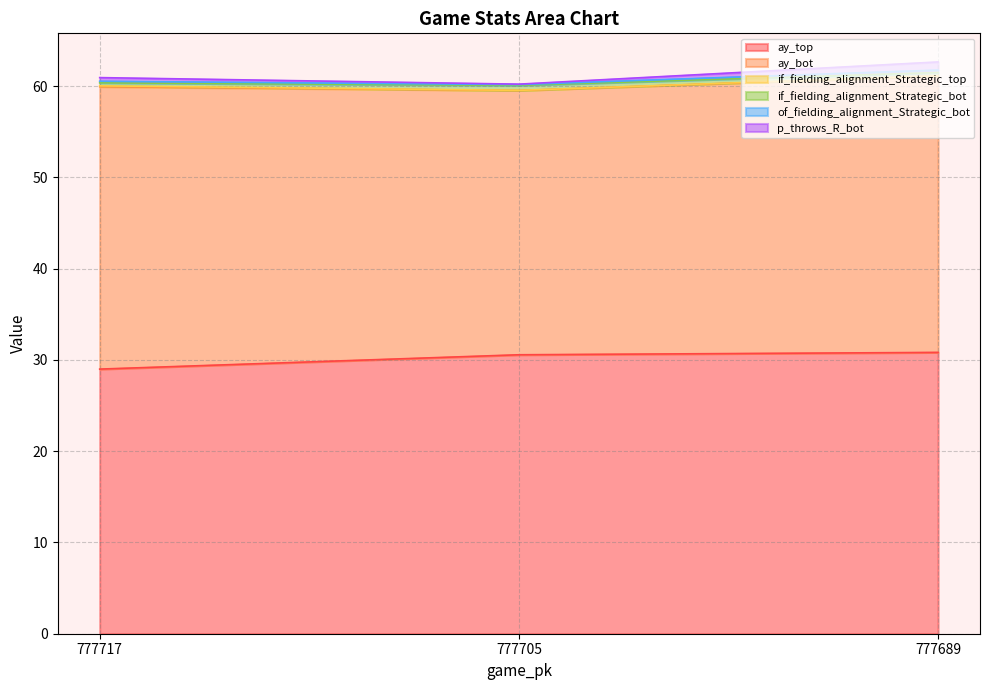

How many lines are shown in the chart?

6